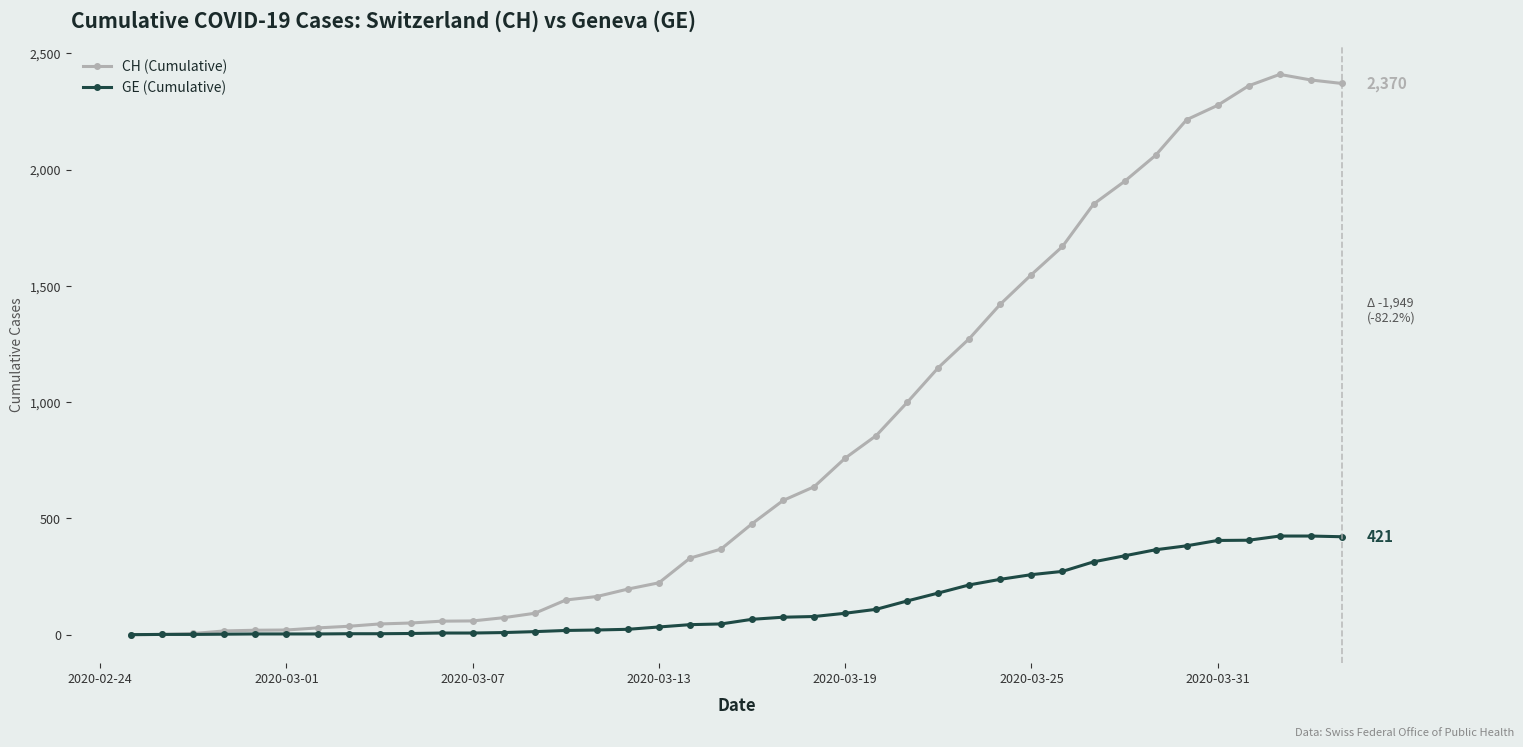

Rank the series by their average value, from lowest to highest.

GE (Cumulative), CH (Cumulative)